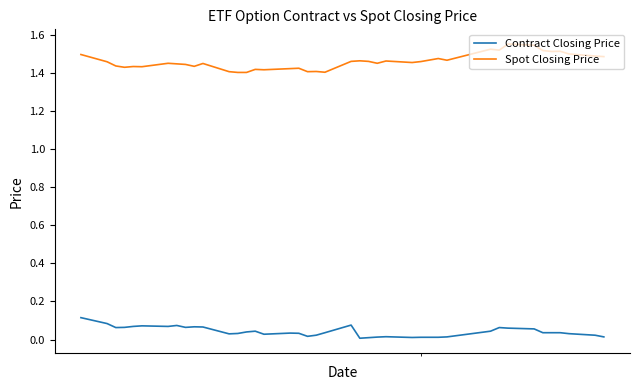

Which series has the largest total across all categories?

Spot Closing Price